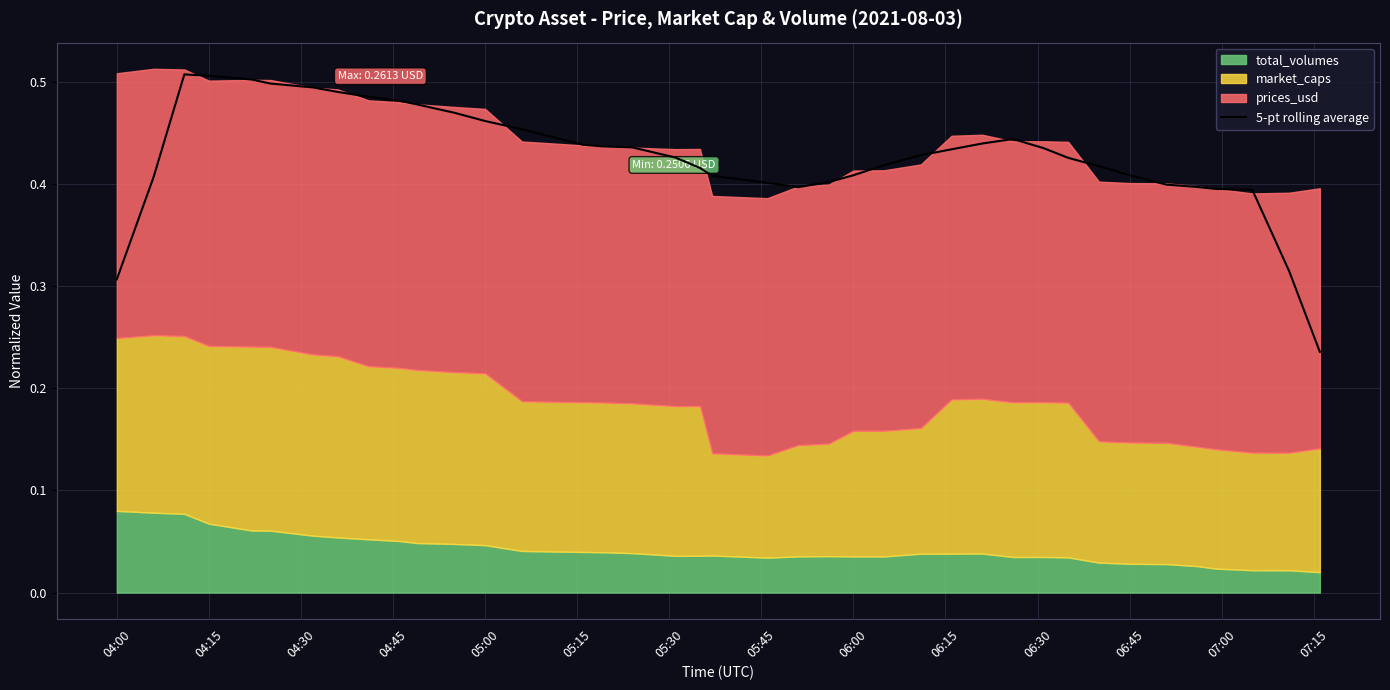

True or false: the data has more than 2 interior local peaks.

False